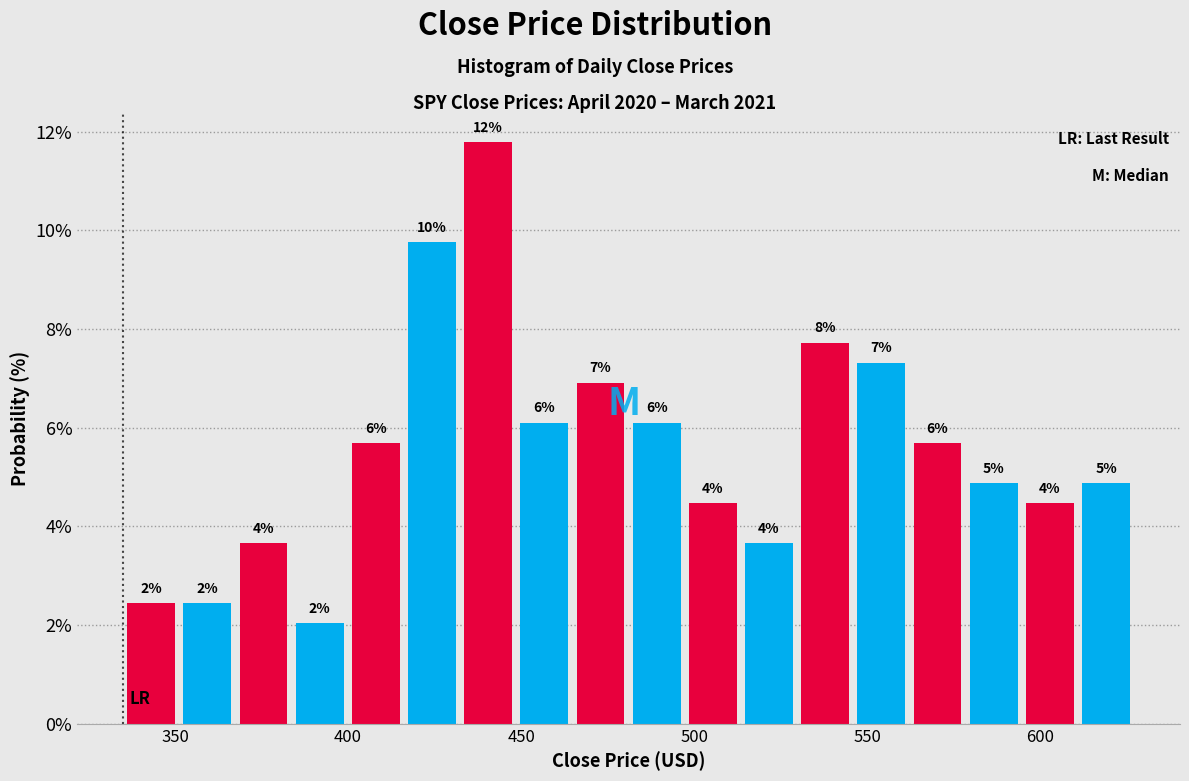

Around what value on the x-axis is the tallest bar? Give the approximate position of its centre, as read against the axis.

440